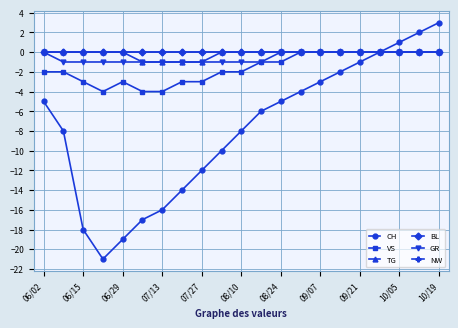

Reading right to left, list all the values displayed in this chart.

CH: 3	2	1	0	-1	-2	-3	-4	-5	-6	-8	-10	-12	-14	-16	-17	-19	-21	-18	-8	-5
VS: 0	0	0	0	0	0	0	0	-1	-1	-2	-2	-3	-3	-4	-4	-3	-4	-3	-2	-2
TG: 0	0	0	0	0	0	0	0	0	0	0	0	-1	-1	-1	-1	0	0	0	0	0
BL: 0	0	0	0	0	0	0	0	0	0	0	0	0	0	0	0	0	0	0	0	0
GR: 0	0	0	0	0	0	0	0	0	-1	-1	-1	-1	-1	-1	-1	-1	-1	-1	-1	0
NW: 0	0	0	0	0	0	0	0	0	0	0	0	0	0	0	0	0	0	0	0	0